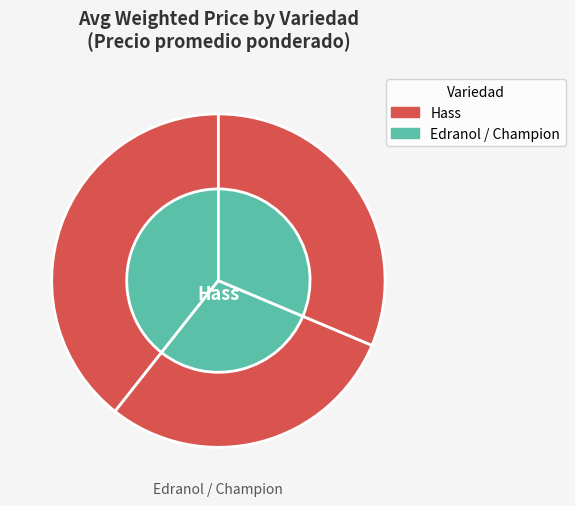

Does any single category account for the majority?

No